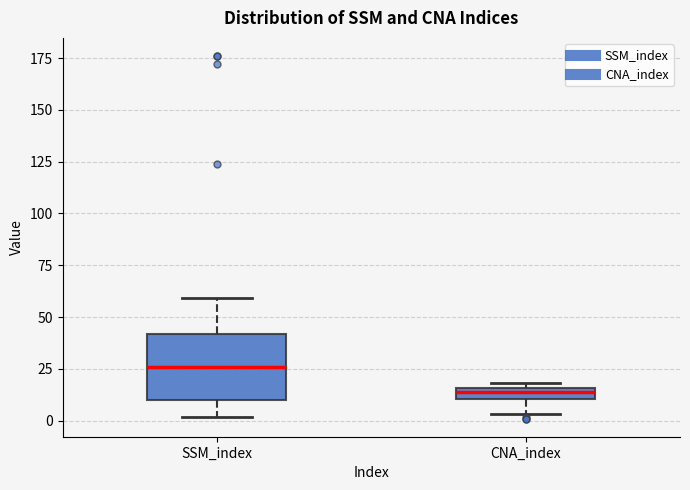

Where does the median line of the box for SSM_index sit on the y-axis? The values are not printed on the chart, so give them approximately, as read against the axis.

25